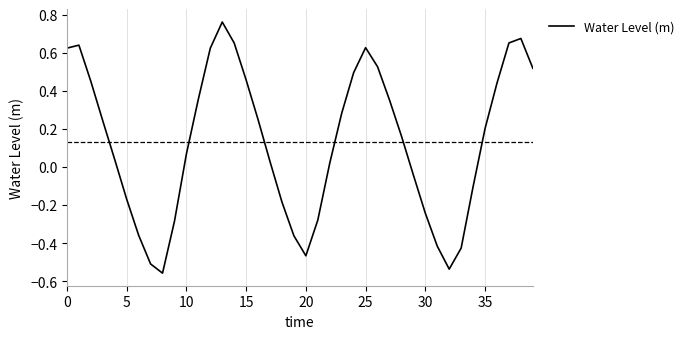

What is the difference between the maximum and minimum values?

1.3